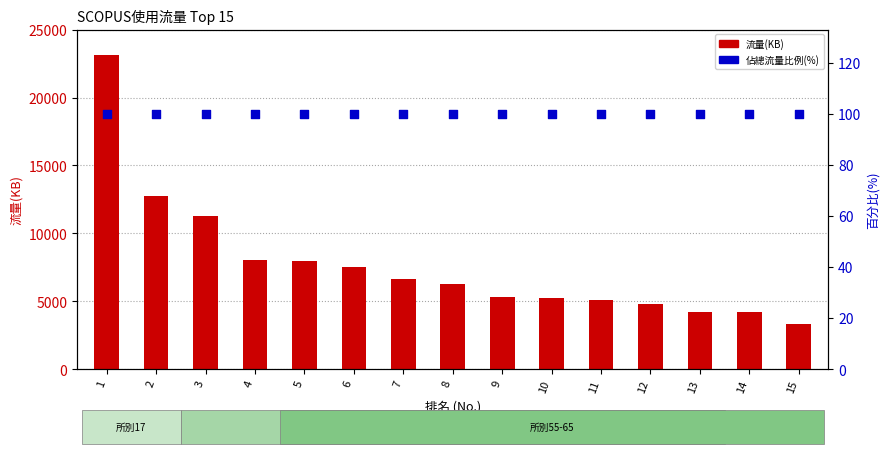

Which series has the largest Y range (max minus min)?

流量(KB)